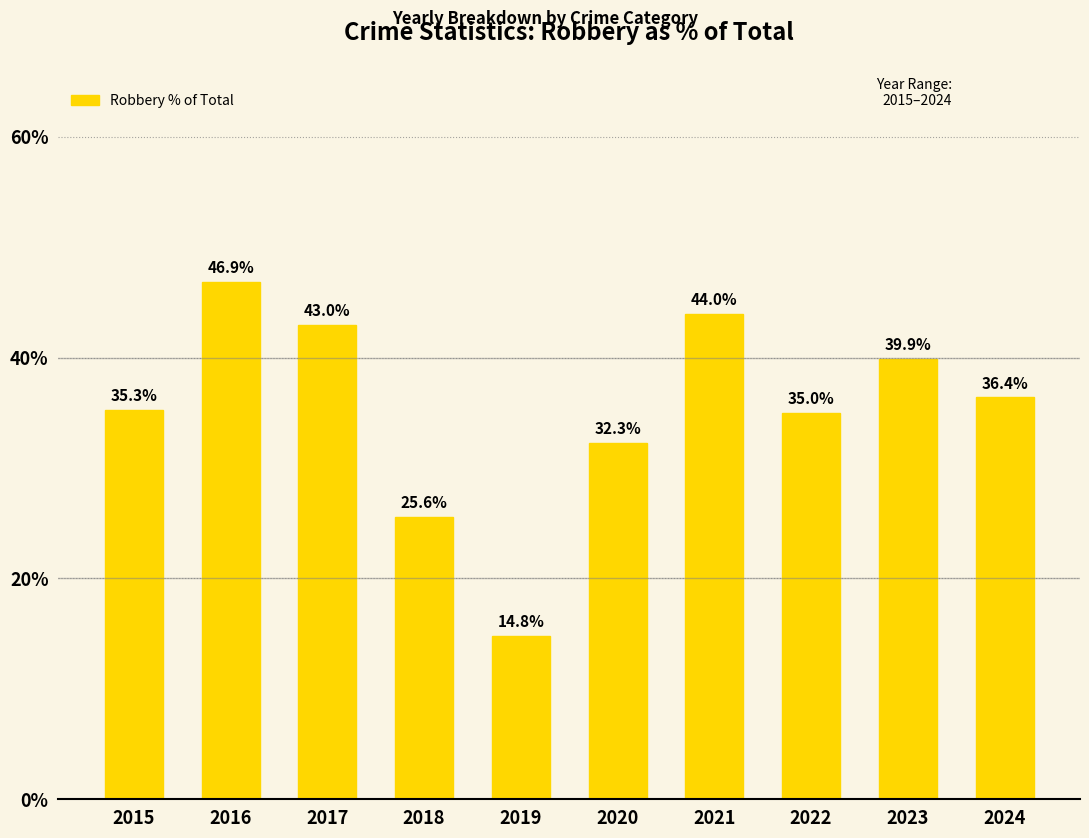

What is the approximate value at 2024?

36.4